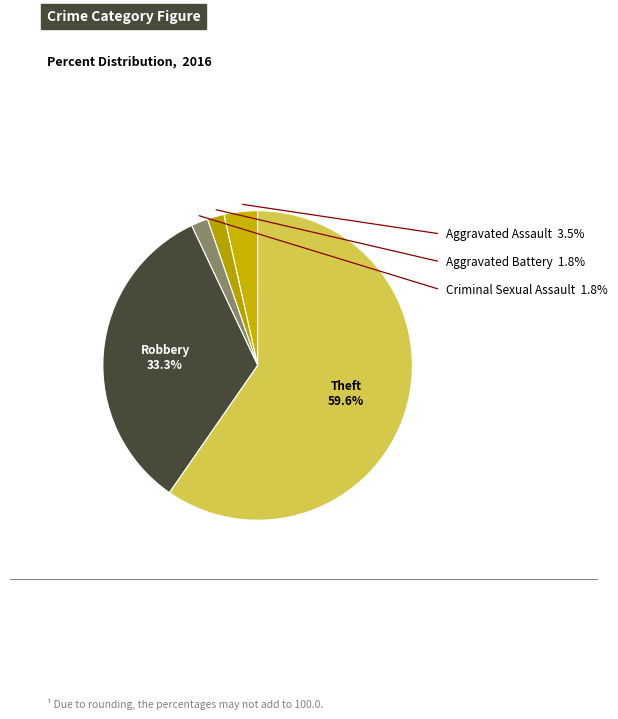

How many segments does this pie chart have?

5